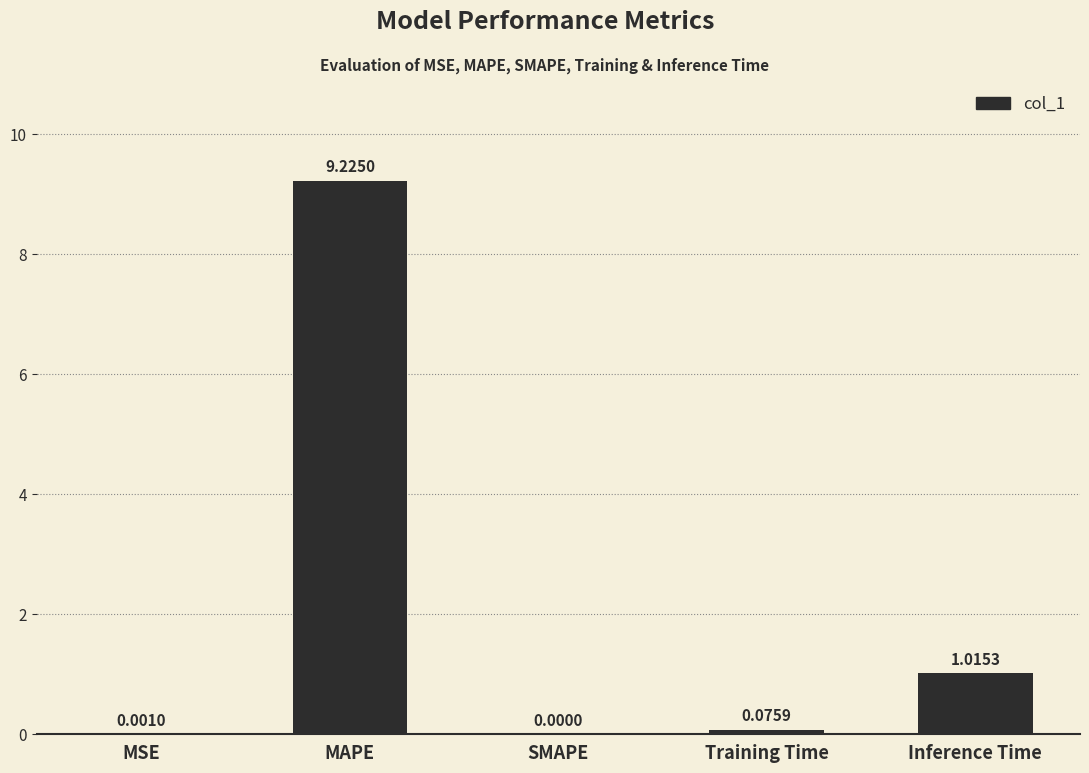

What is the average value?

2.1